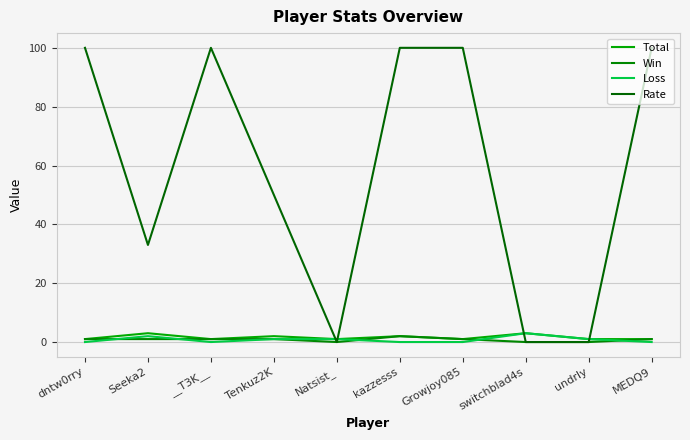

How many lines are shown in the chart?

4